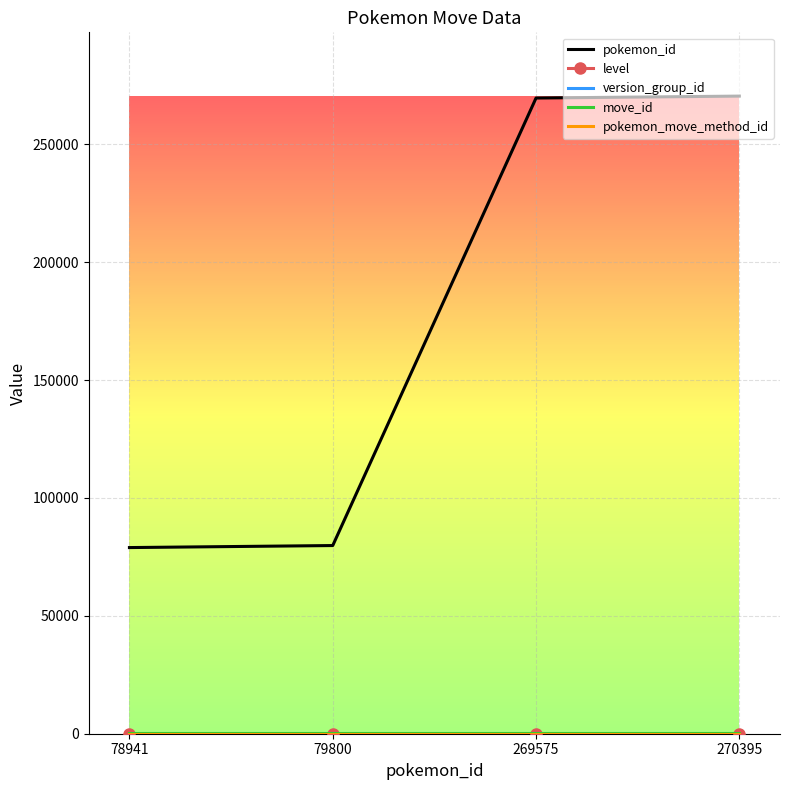

Which series has the largest total across all categories?

pokemon_id